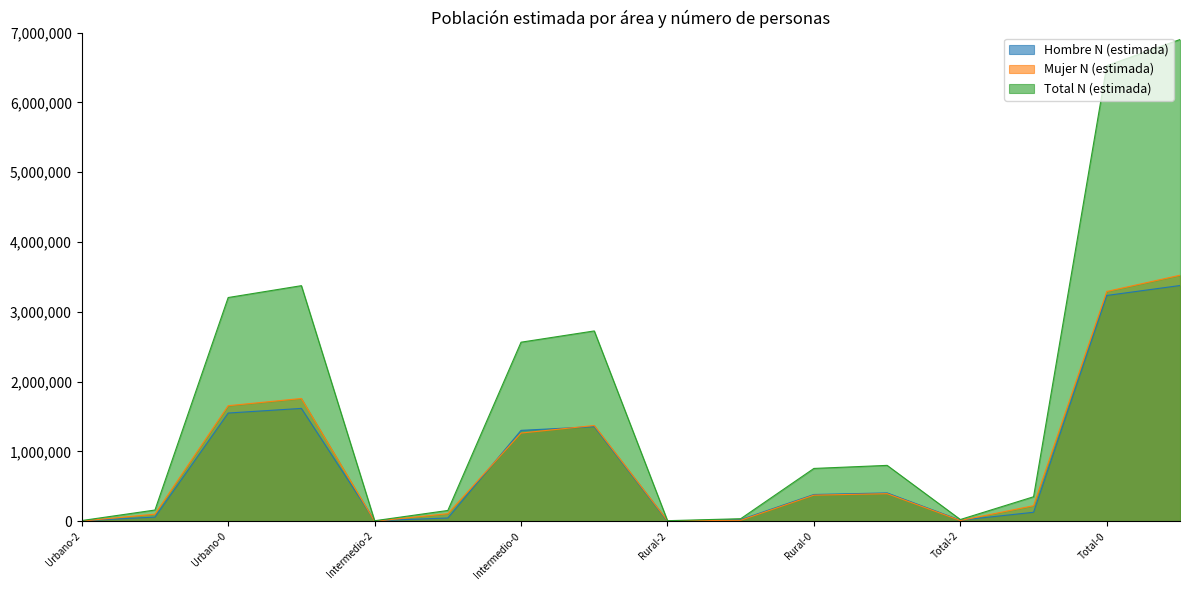

Between which two adjacent categories do Hombre N (estimada) and Mujer N (estimada) first intersect?

Urbano-2 and Urbano-1